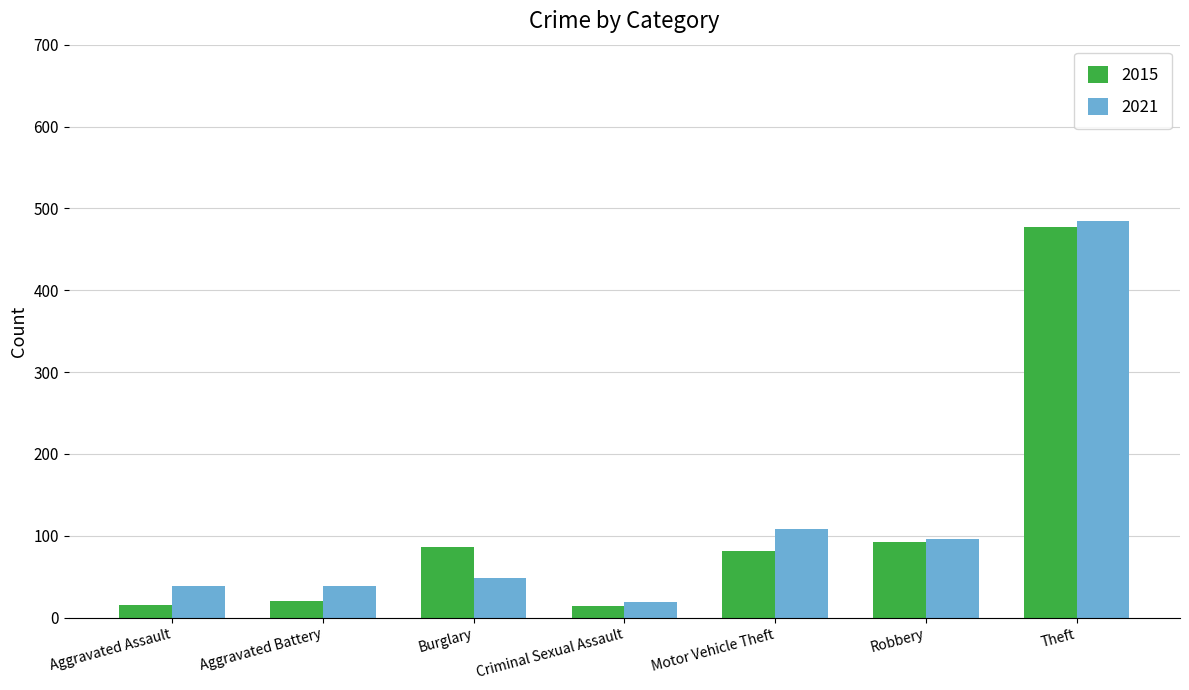

How many data points in 2021 are less than 48?

3